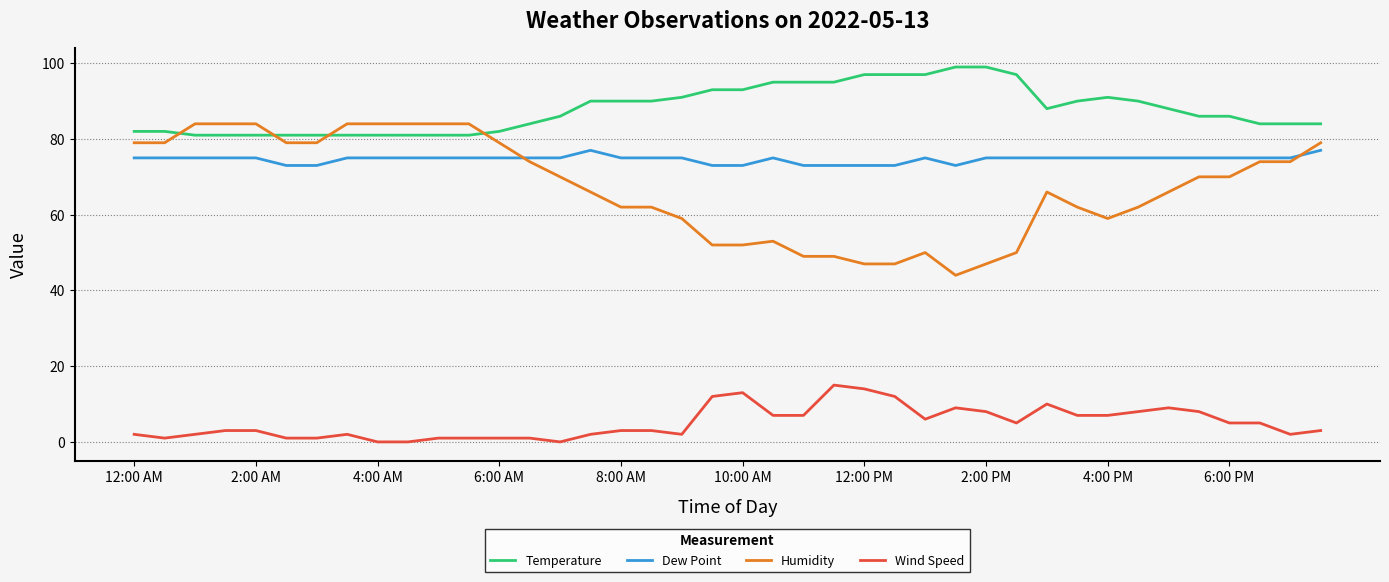

What is the difference between the second highest and second lowest values in the Wind Speed series?

14